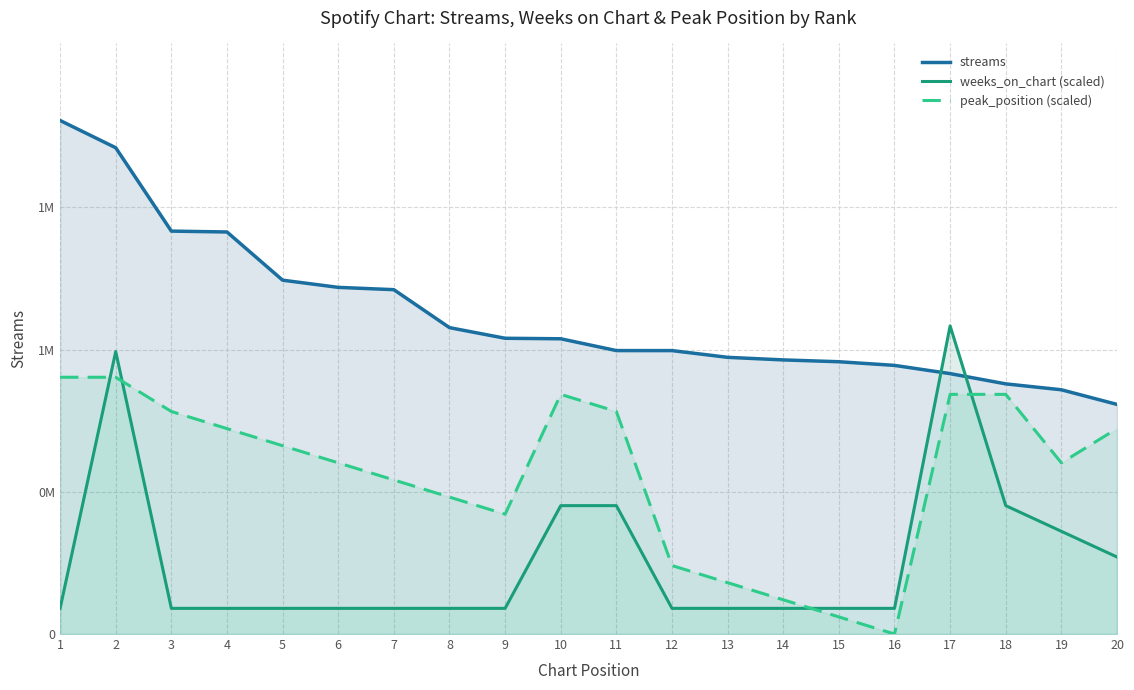

List the series in order of their peak value, highest first.

streams, weeks_on_chart (scaled), peak_position (scaled)